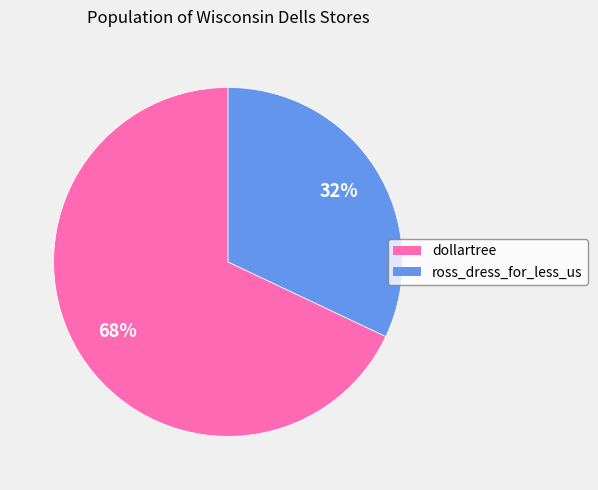

Is the sum of dollartree and ross_dress_for_less_us greater than half?

Yes